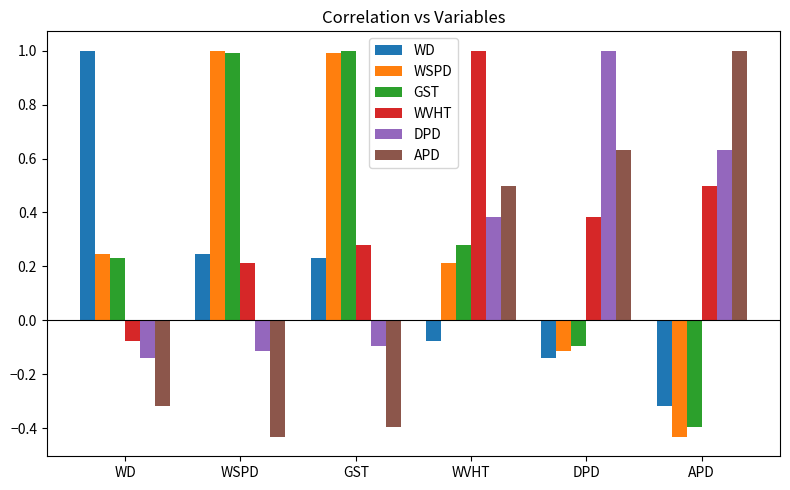

What is the greatest value displayed?

1.0